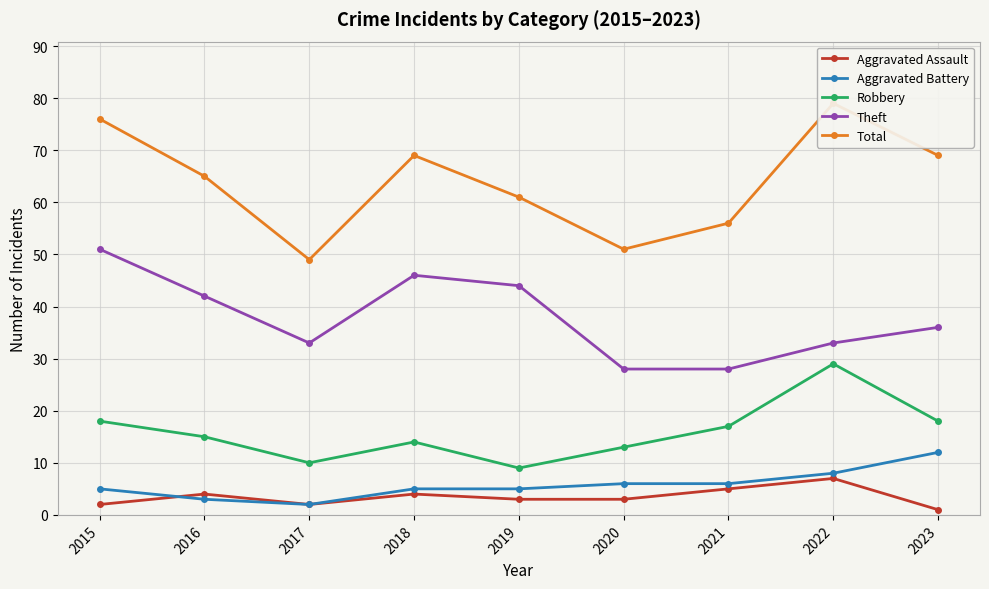

At which category does Aggravated Assault reach its first local valley?

2017